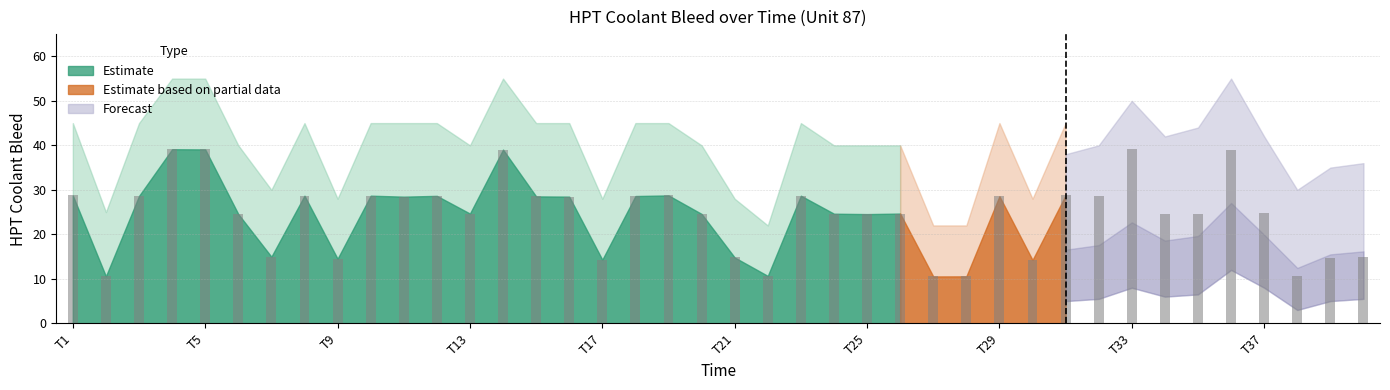

What is the value of the 2nd bar from the left?

10.6